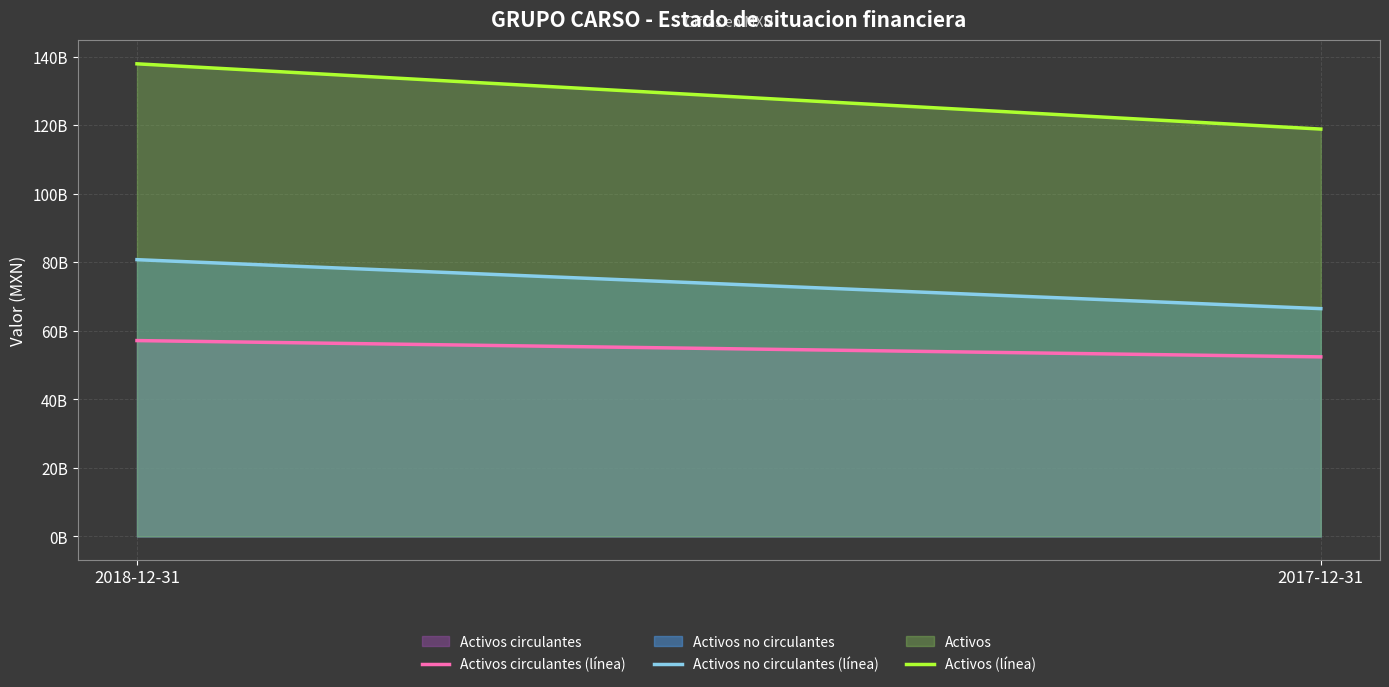

Which series changed the most between 2018-12-31 and 2017-12-31?

Activos (línea)